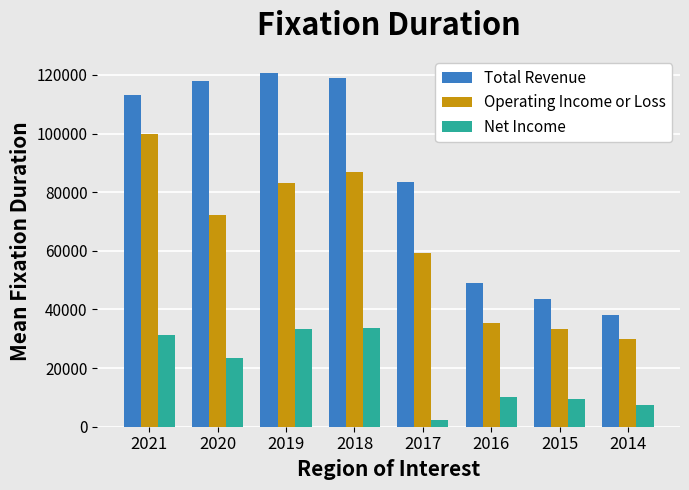

Which category has the lowest value across all series?

2017